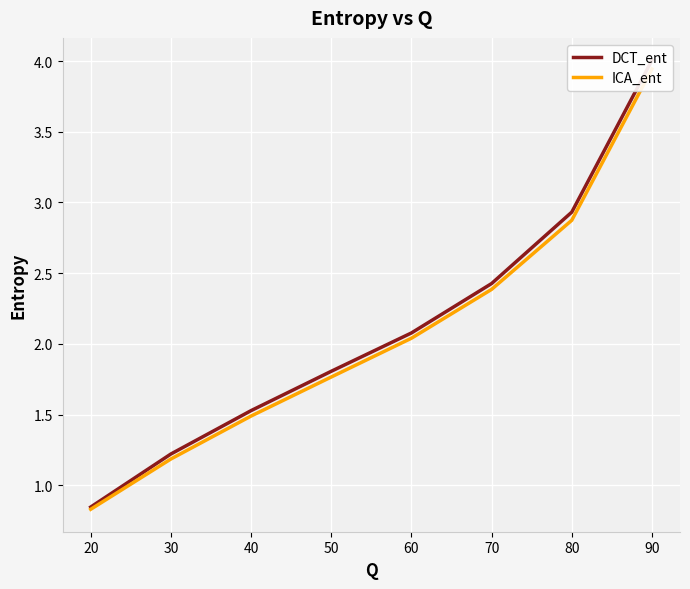

True or false: DCT_ent has more than 2 points higher than both neighbors.

False